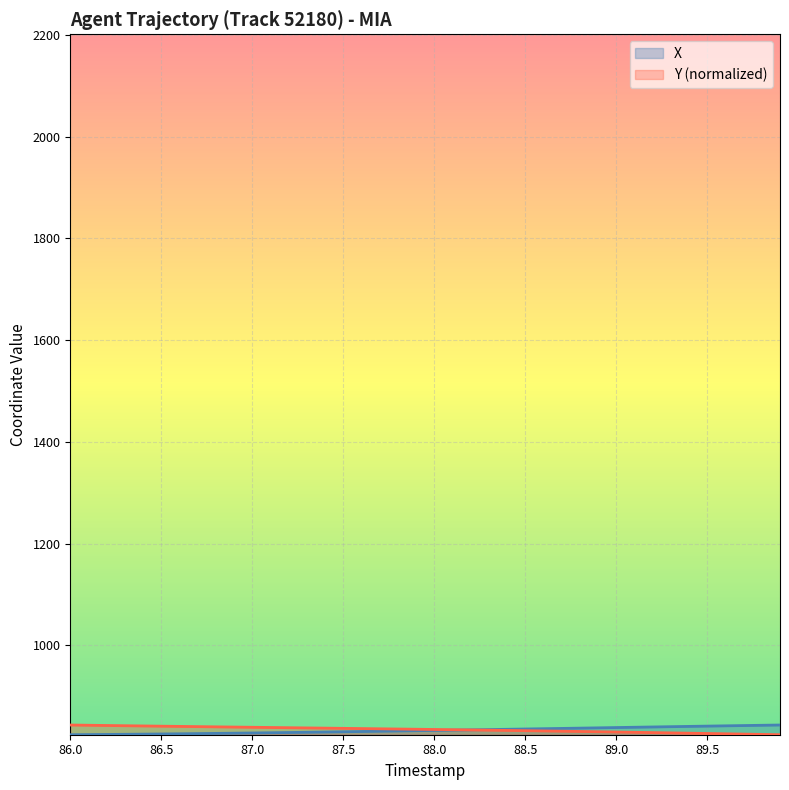

Reading right to left, transcribe all the data shown in this chart.

X: 843.7	843.1	842.6	842.0	841.5	840.9	840.4	839.8	839.2	838.7	838.1	837.5	836.9	836.4	835.8	835.2	834.7	834.1	833.6	833.0	832.5	831.9	831.4	830.9	830.4	829.9	829.4	828.9	828.4	828.0	827.6	827.1	826.8	826.4	826.0	825.7	825.4	825.1	824.8	824.6
Y: 824.6	825.2	825.8	826.4	827.0	827.6	828.2	828.8	829.3	829.9	830.4	831.0	831.5	832.0	832.5	833.0	833.5	834.0	834.4	834.9	835.3	835.8	836.2	836.7	837.1	837.5	837.9	838.4	838.8	839.2	839.6	840.1	840.5	840.9	841.4	841.8	842.3	842.7	843.2	843.7